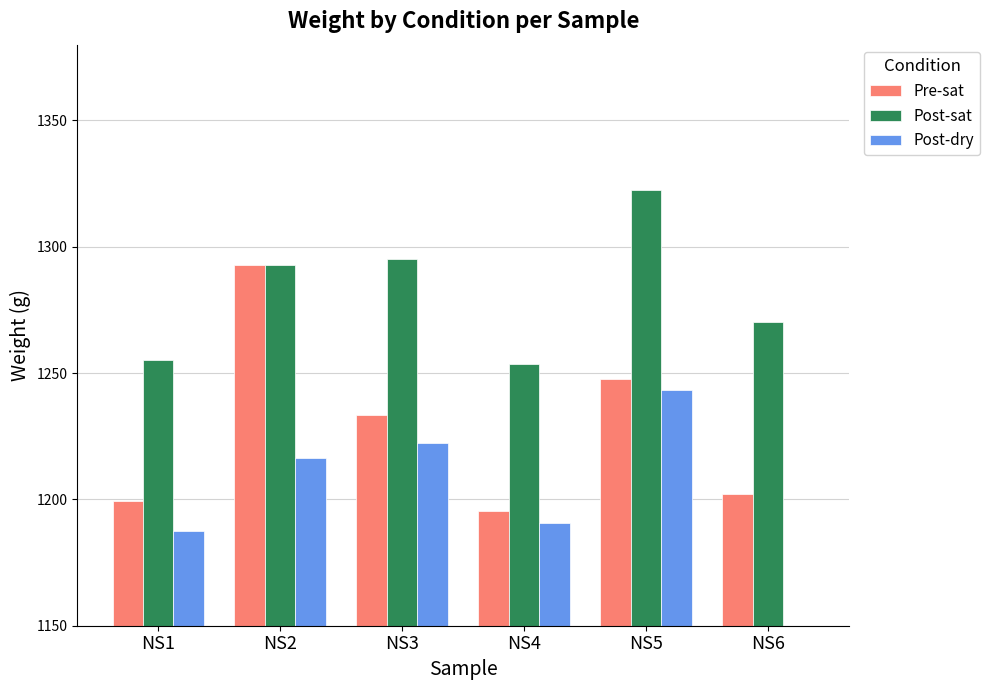

The Pre-sat series shows 2095.2 at NS2. True or false?

False